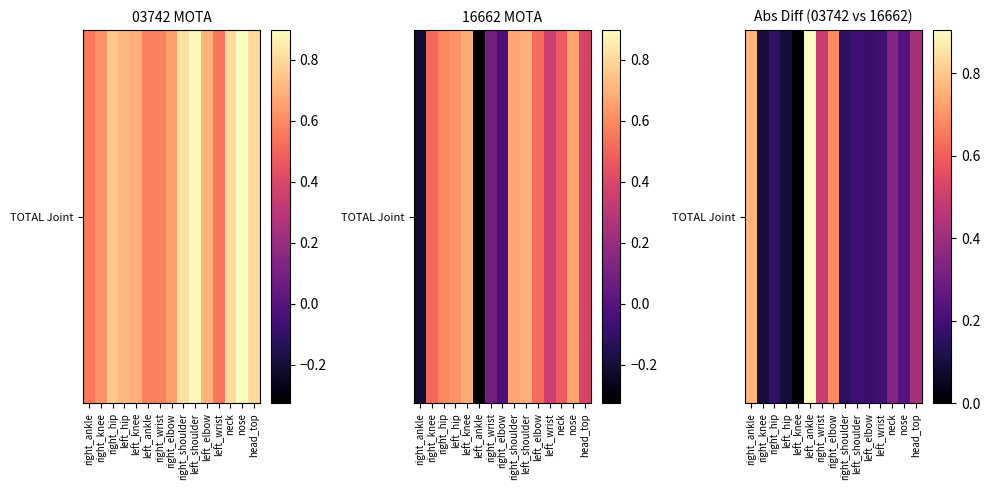

What is the change in value from left_hip to nose?

+0.1